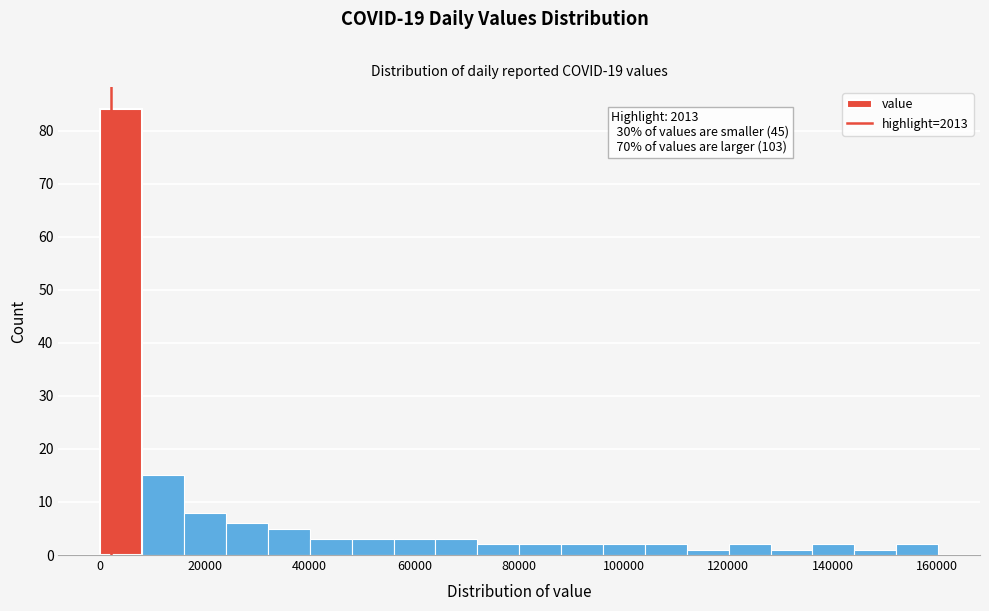

Over which range of the x-axis is the bar tallest?

0 to 8000